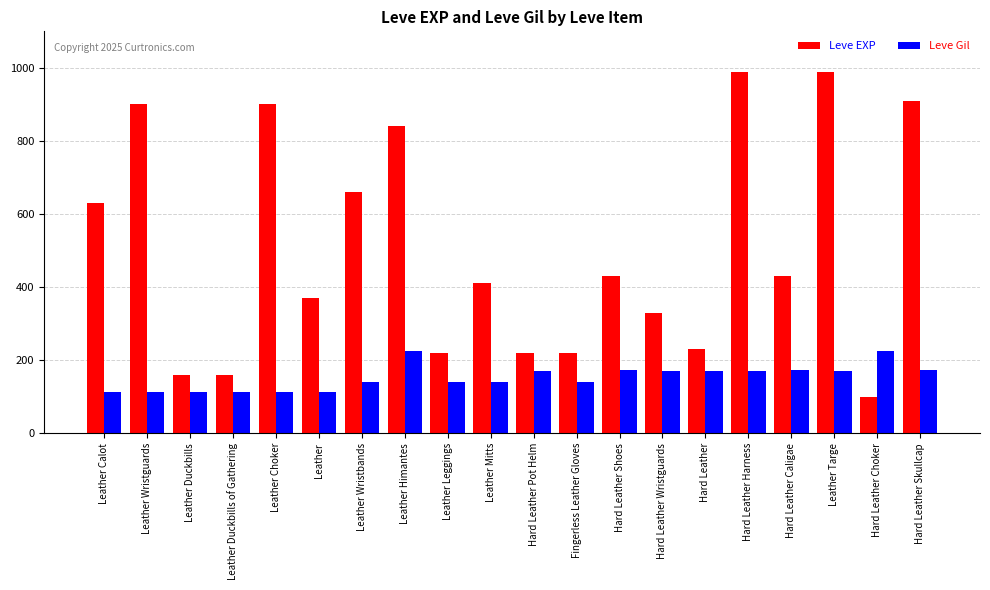

At how many categories does at least one series exceed 677?

6